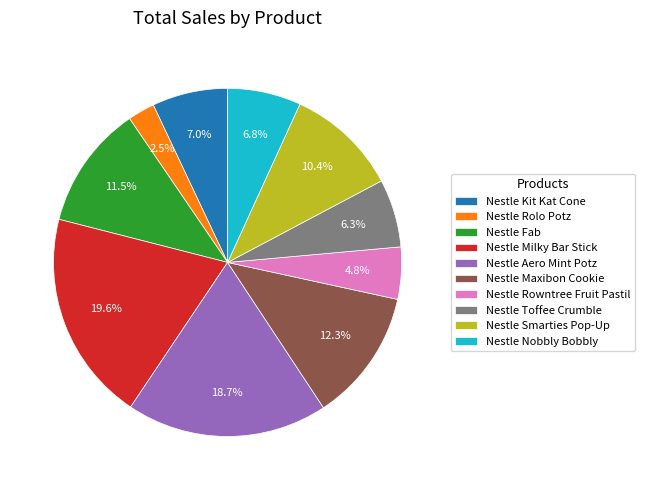

Which category has the smallest portion of the pie?

Nestle Rolo Potz